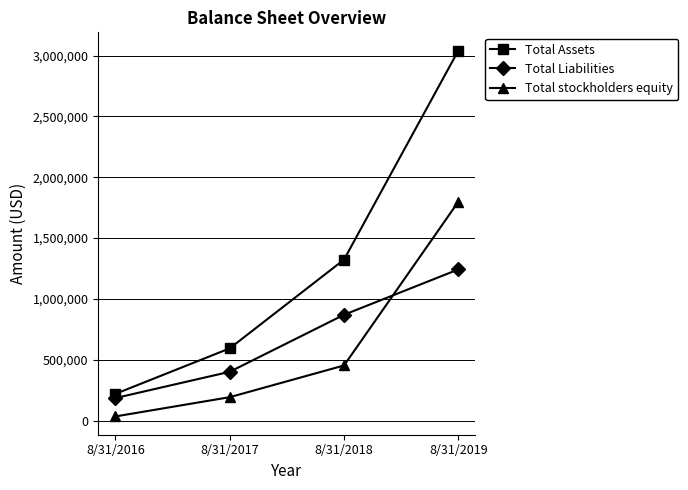

True or false: Total stockholders equity has a value of 1798123 at 8/31/2019.

True